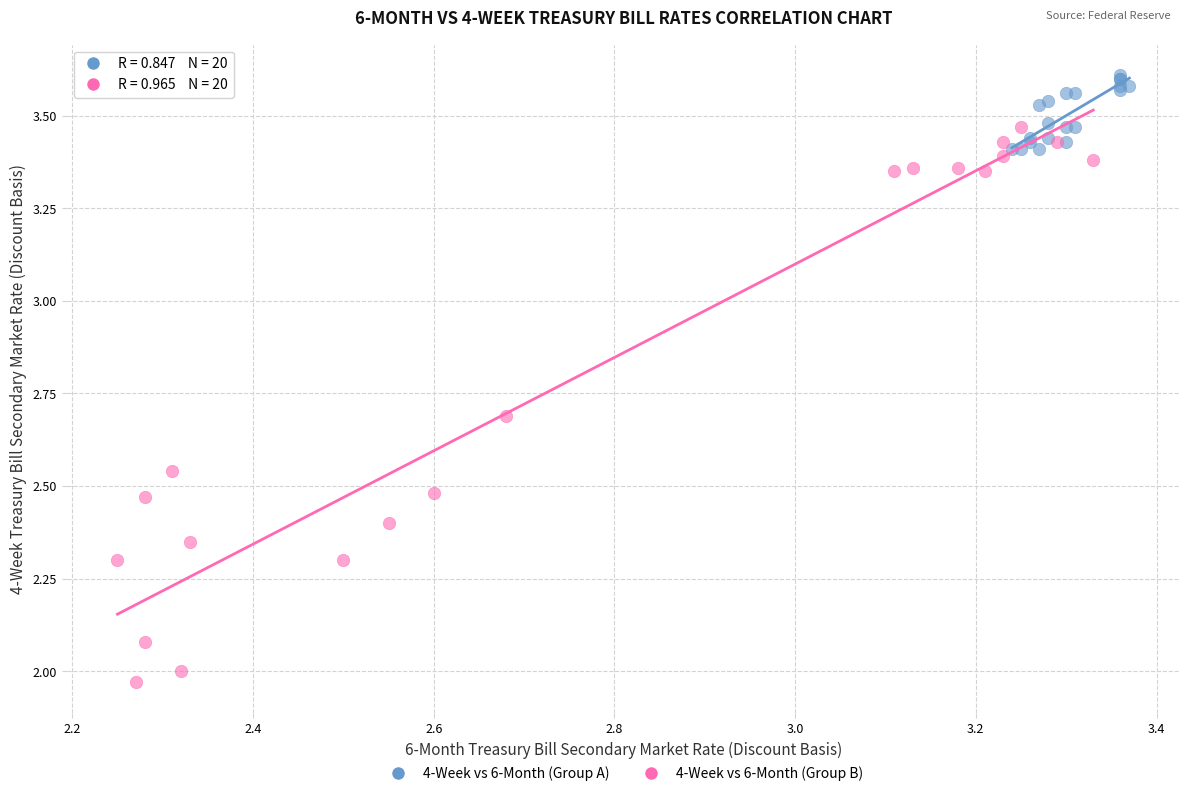

Which series reaches the maximum Y coordinate?

4-Week vs 6-Month (Group A)